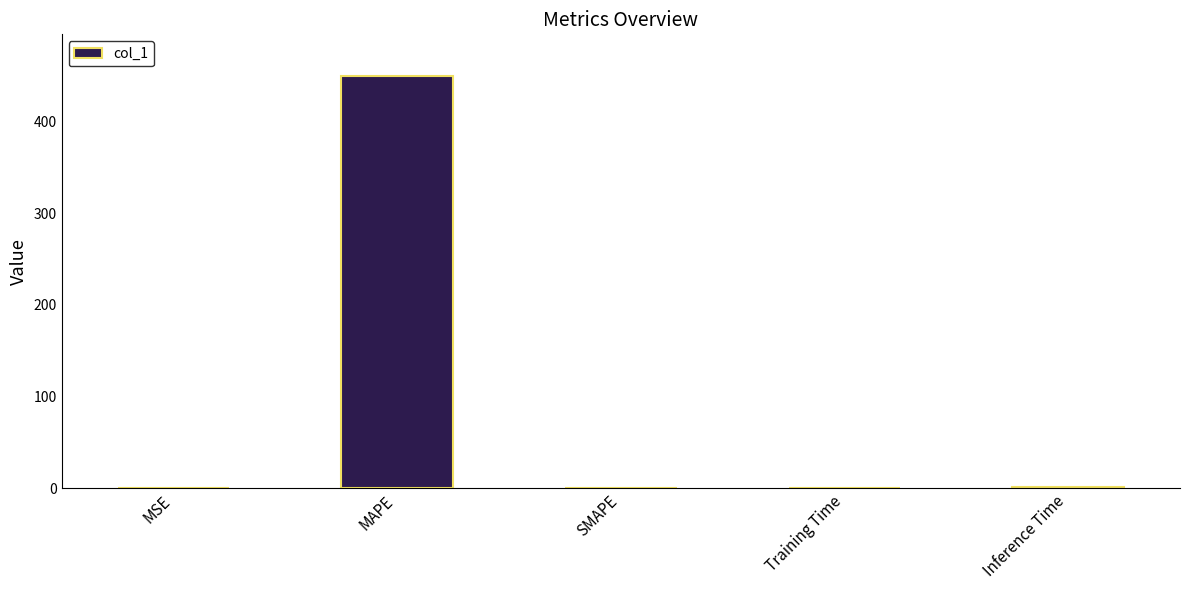

Does the chart contain stacked bars?

No